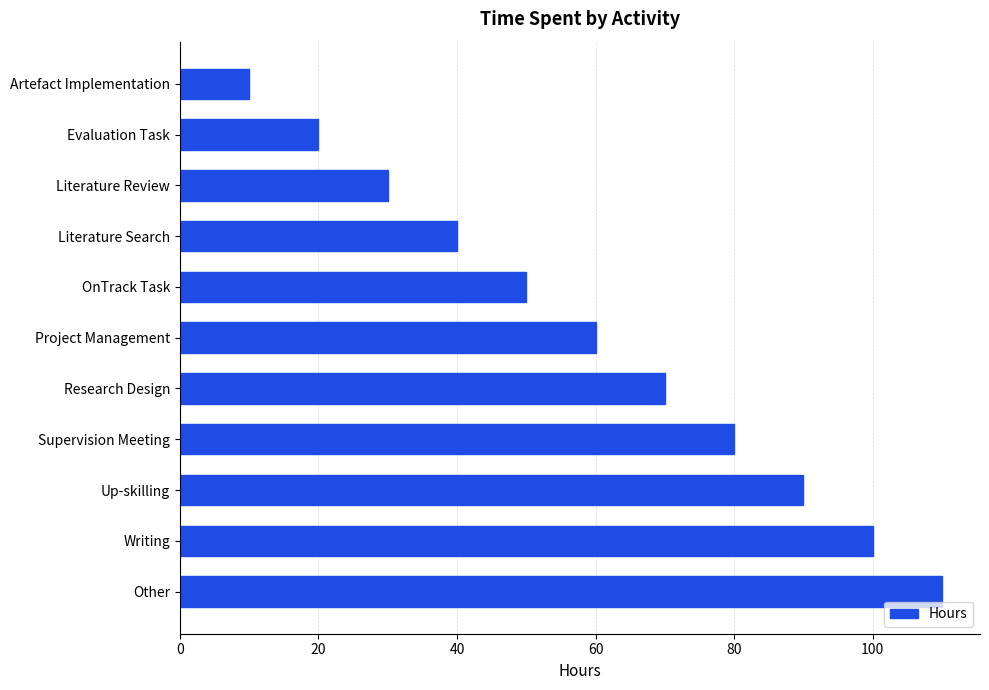

How many data points does each series have?

11